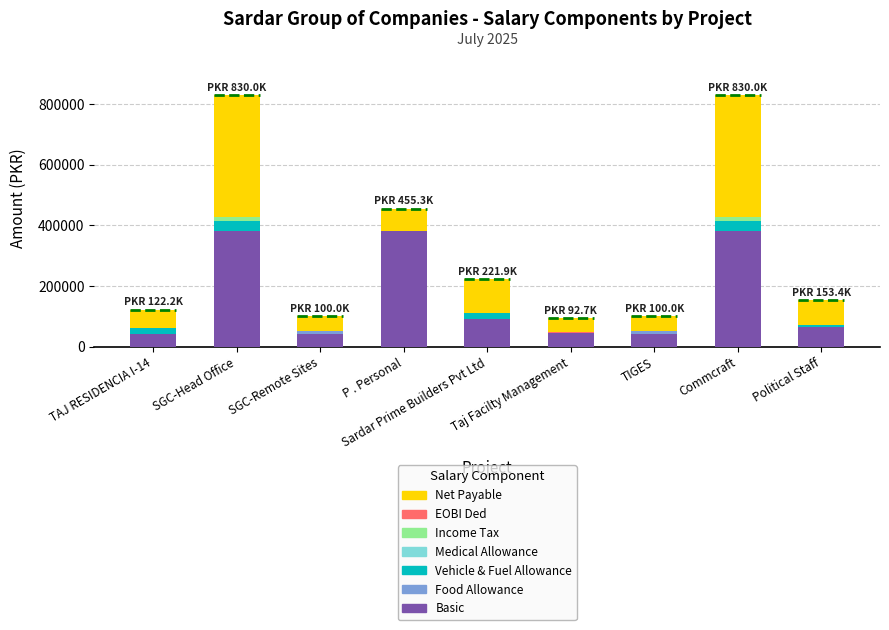

What is the highest value of the Basic series?

380000